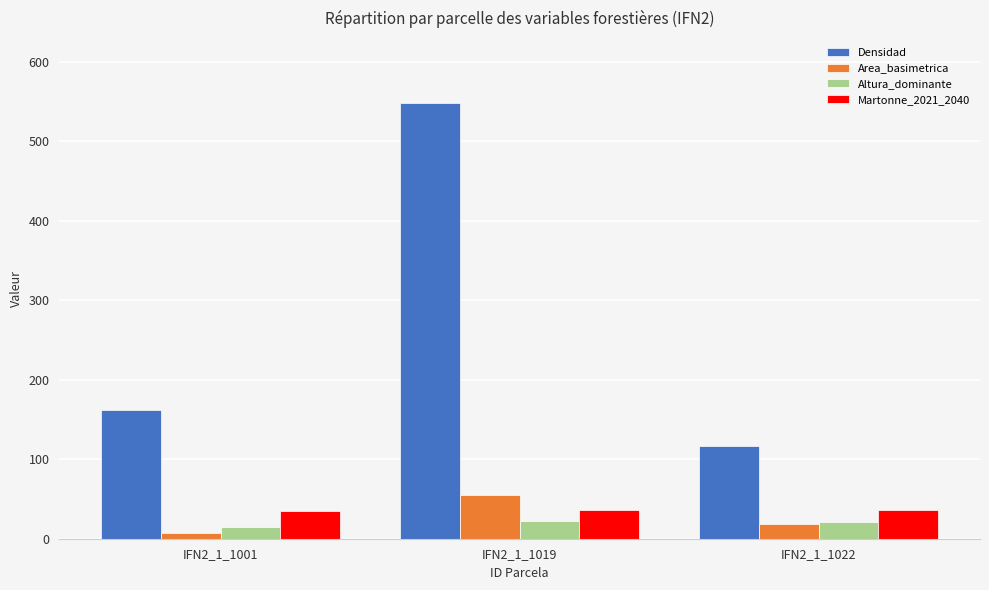

The value of Area_basimetrica at IFN2_1_1001 is 7.2. True or false?

True